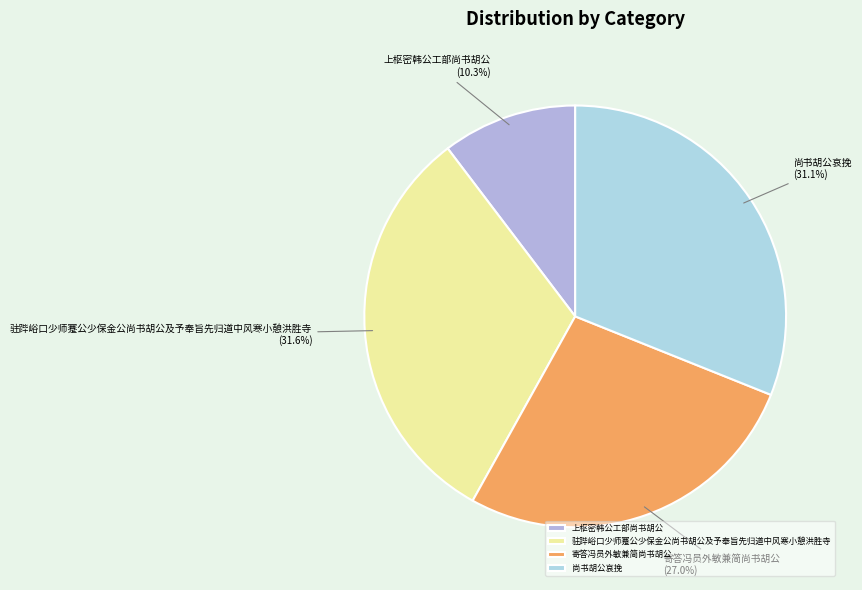

To the nearest percent, what percentage of the pie is 驻跸峪口少师蹇公少保金公尚书胡公及予奉旨先归道中风寒小憩洪胜寺?

32%